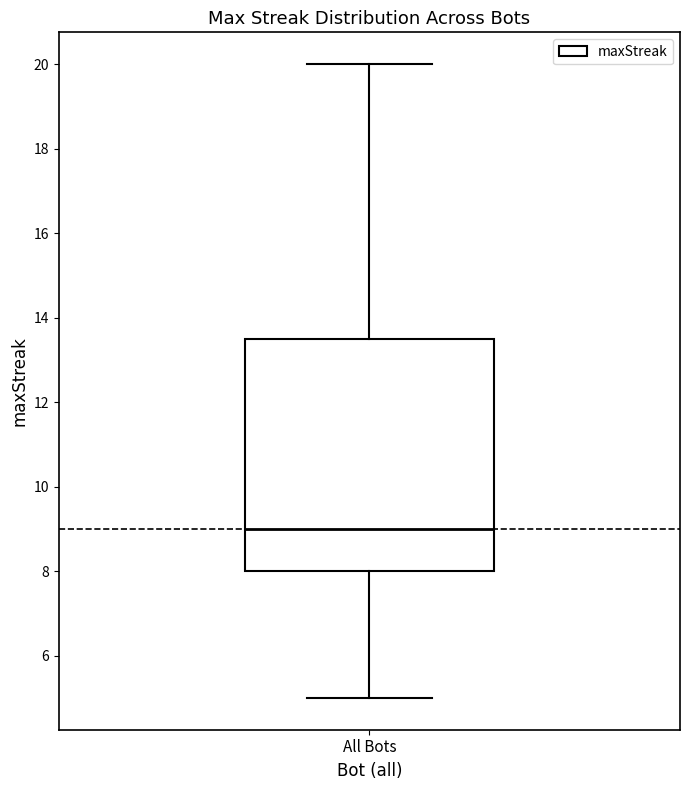

Transcribe this box plot: give where the median line is, the range the box spans, and where the two whiskers end, as read against the y-axis. The values are not printed on the chart, so give them approximately, as read against the axis.

median 9.0, box 8.0 to 13.6, whiskers 5.0 to 20.0